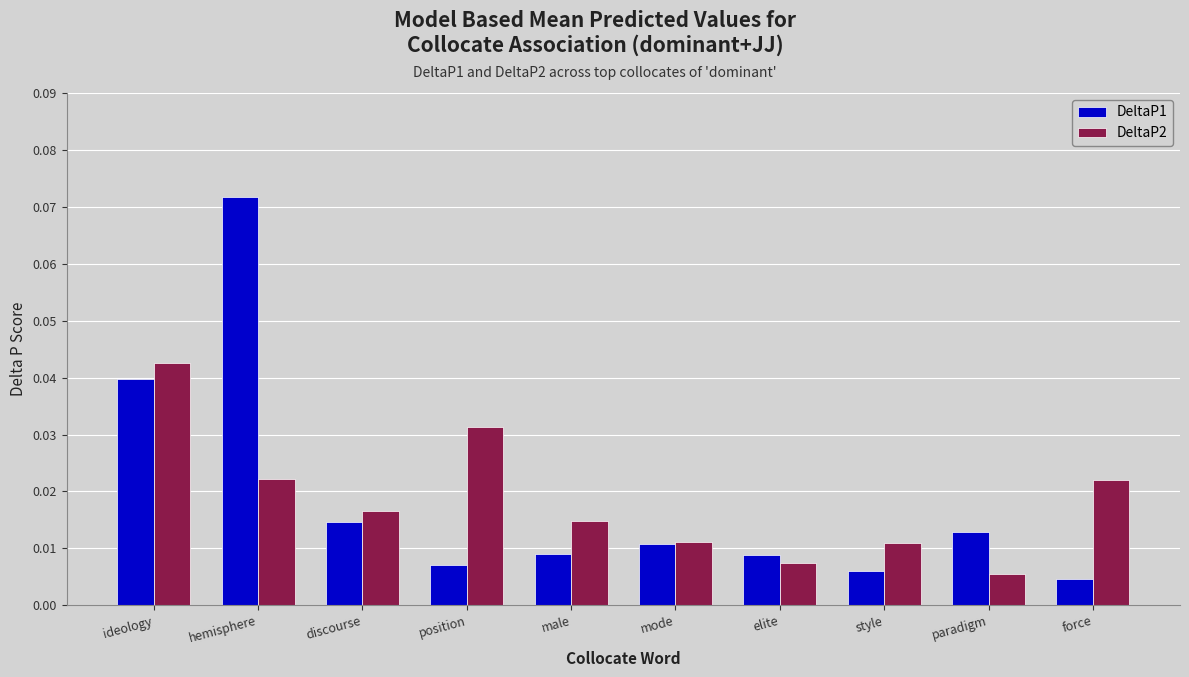

How many data points does each series have?

10